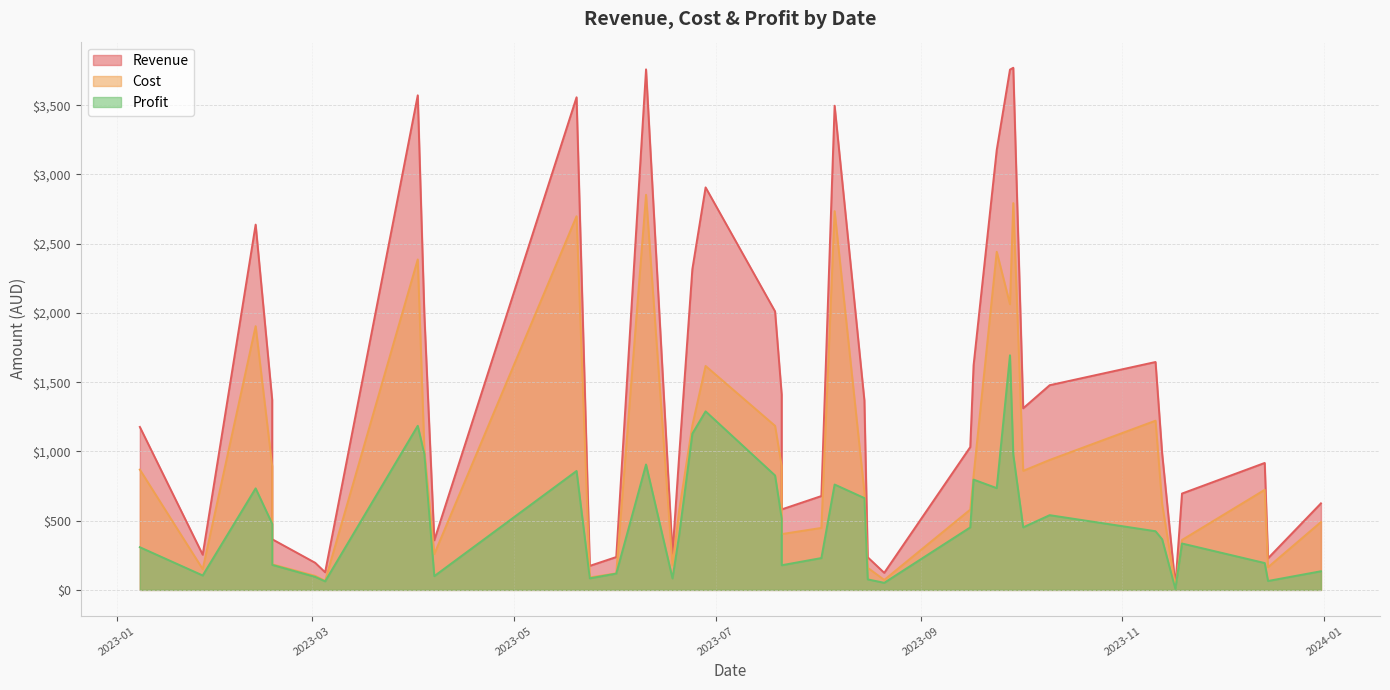

List the labels in order of Cost value, smallest first.

2023-11-17, 2023-03-05, 2023-08-21, 2023-05-24, 2023-03-02, 2023-06-01, 2023-01-27, 2023-08-16, 2023-12-15, 2023-06-18, 2023-02-17, 2023-04-07, 2023-11-19, 2023-07-21, 2023-08-02, 2023-12-31, 2023-06-20, 2023-09-16, 2023-11-13, 2023-08-15, 2023-12-14, 2023-09-17, 2023-10-02, 2023-01-08, 2023-07-21, 2023-02-17, 2023-10-10, 2023-04-04, 2023-07-19, 2023-06-24, 2023-11-11, 2023-06-28, 2023-02-12, 2023-09-28, 2023-04-02, 2023-09-24, 2023-05-20, 2023-08-06, 2023-09-29, 2023-06-10